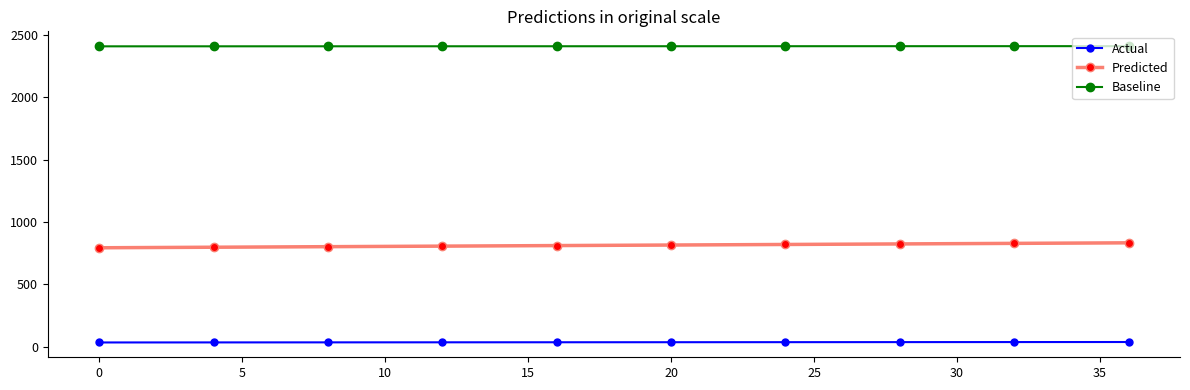

Reading left to right, list all the values displayed in this chart.

Actual: 36.0	36.4	36.8	37.2	37.6	38.0	38.4	38.8	39.2	39.6
Predicted: 793.7	798.1	802.5	806.9	811.3	815.7	820.1	824.5	828.9	833.3
Baseline: 2405.6	2405.7	2405.9	2406.0	2406.2	2406.3	2406.5	2406.7	2406.8	2407.0